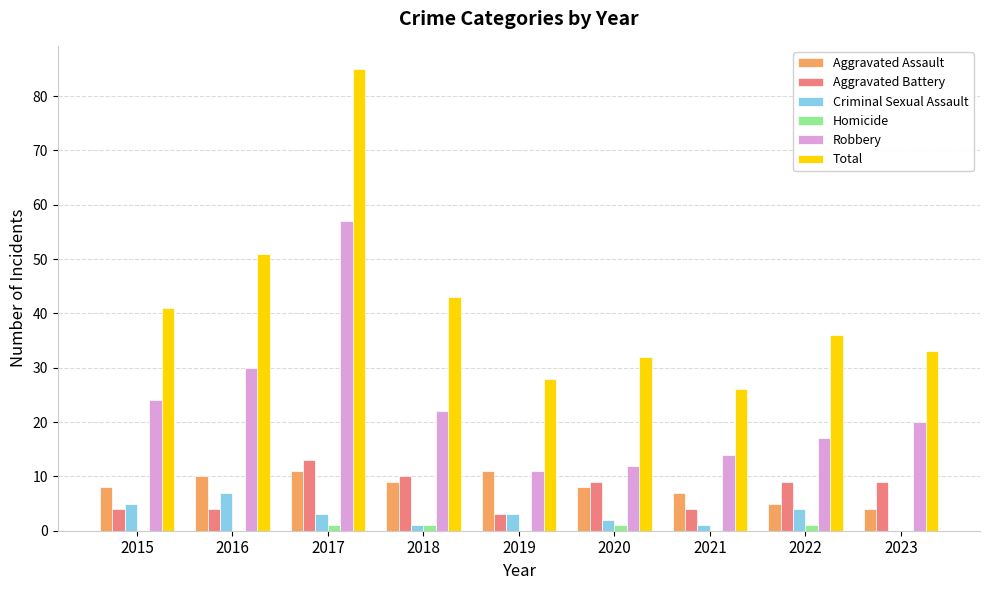

Which series changed the most between 2015 and 2021?

Total